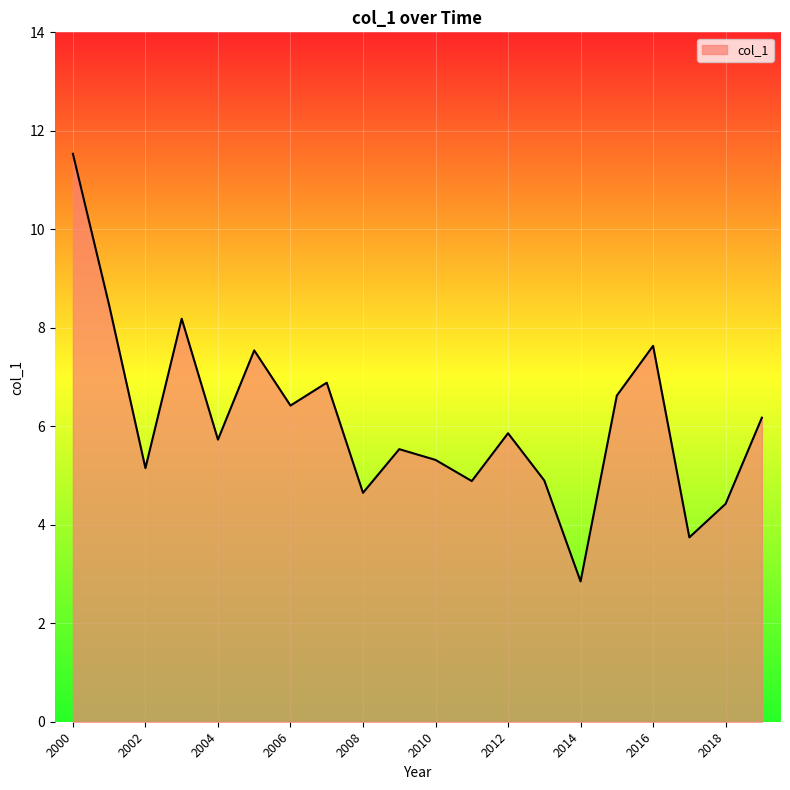

What is the maximum value shown in the chart?

11.5